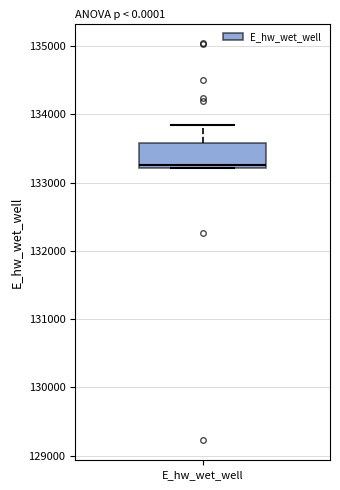

Read this box plot against the y-axis: the position of the median line, the range covered by the box, and the ends of both whiskers. The values are not printed on the chart, so give them approximately, as read against the axis.

median 133300, box 133200 to 133600, whiskers 133200 to 133900